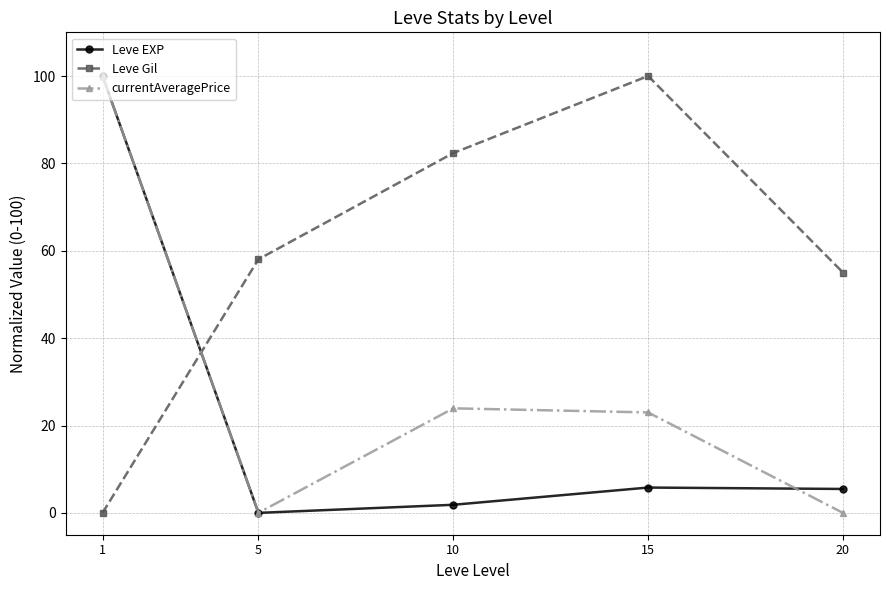

How many categories are shown in the chart?

5